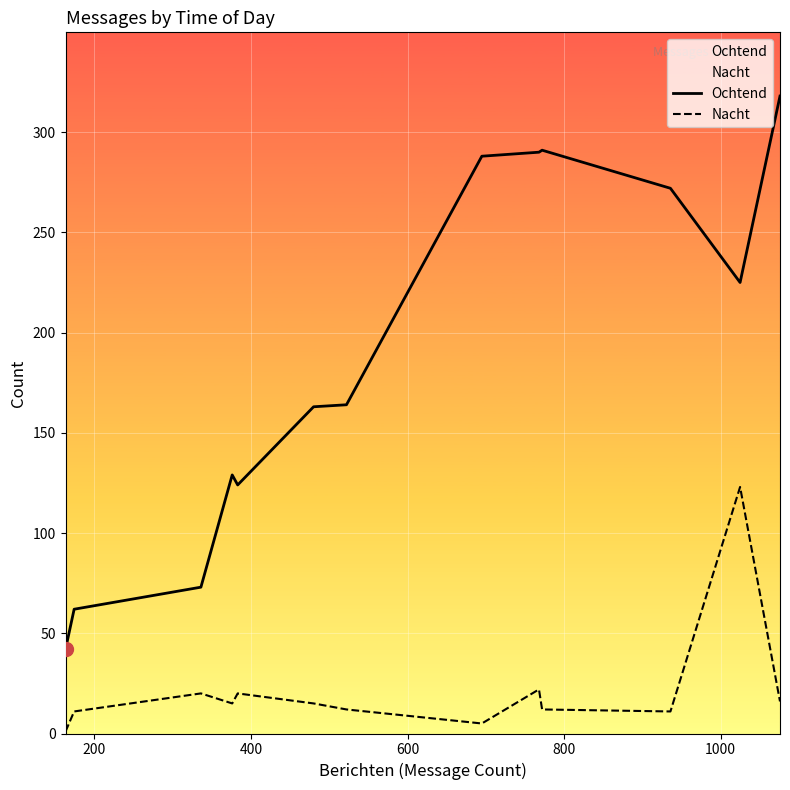

True or false: Nacht and Ochtend intersect in this chart.

False